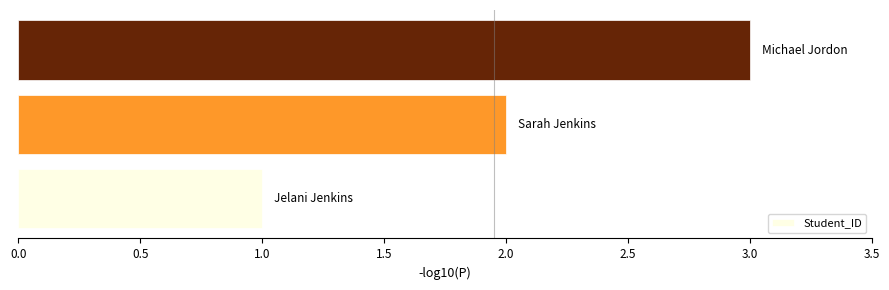

What is the sum of all values?

6